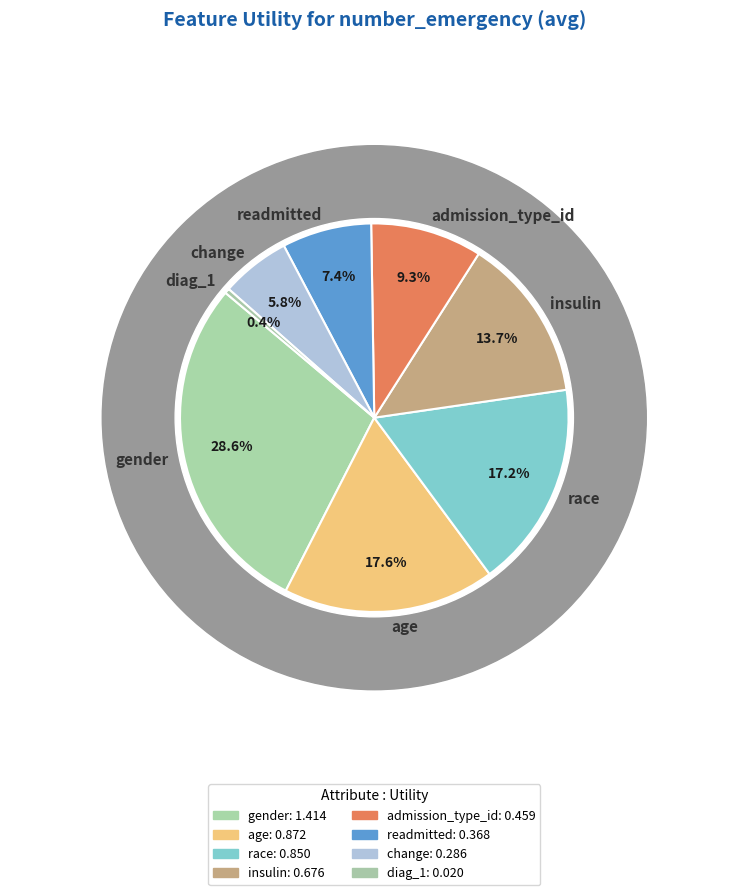

Does insulin represent more than half of the total?

No